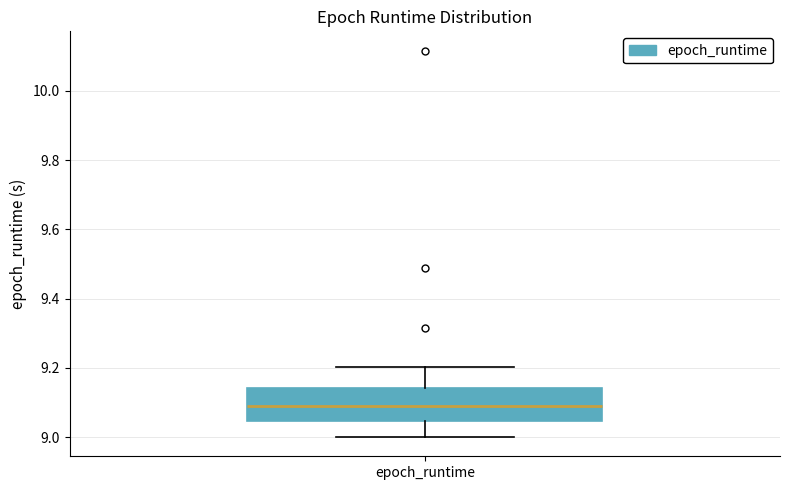

Read this box plot against the y-axis: the position of the median line, the range covered by the box, and the ends of both whiskers. The values are not printed on the chart, so give them approximately, as read against the axis.

median 9.10, box 9.04 to 9.14, whiskers 9.00 to 9.20